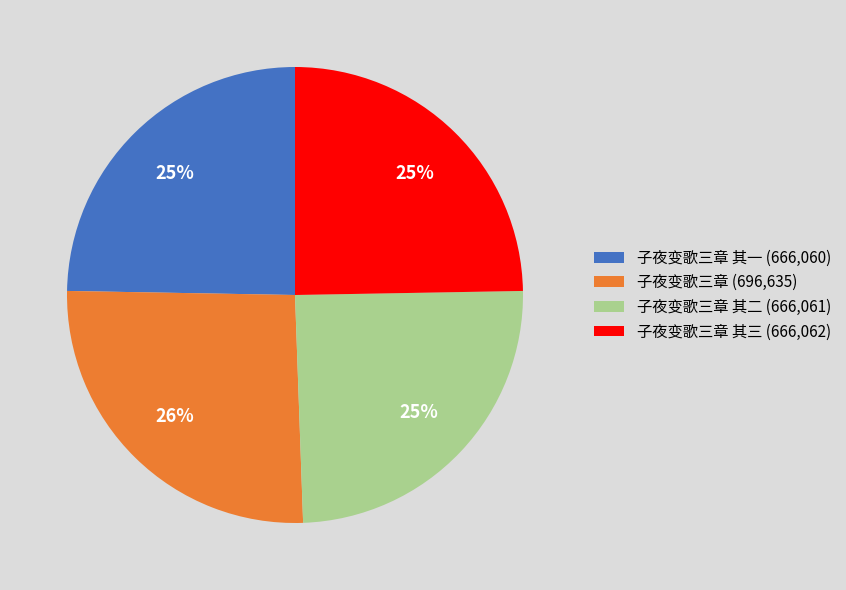

To the nearest percent, what is the difference between the largest and smallest slice percentages?

1%